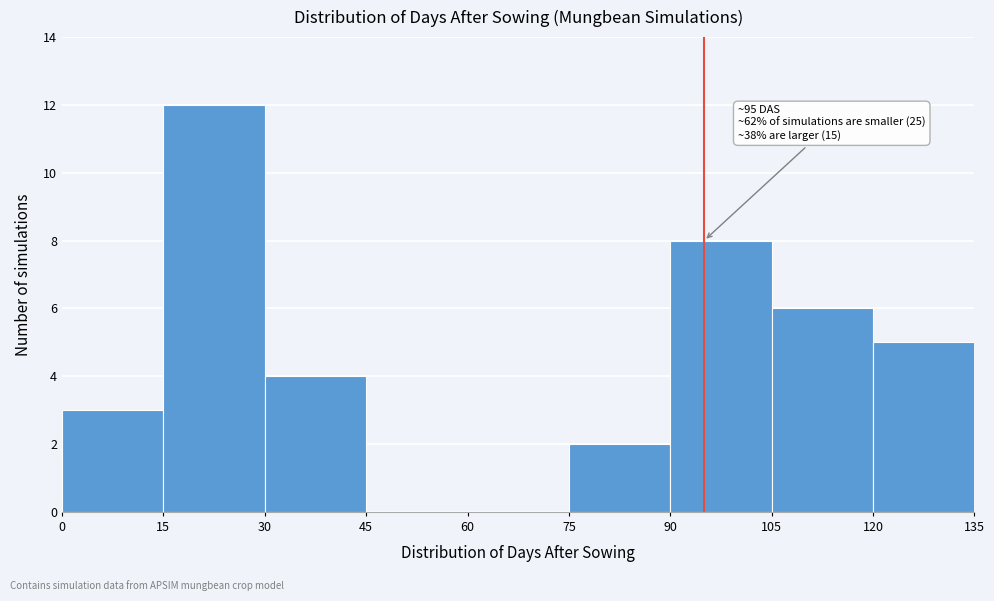

Over which range of the x-axis is the bar tallest?

15 to 30